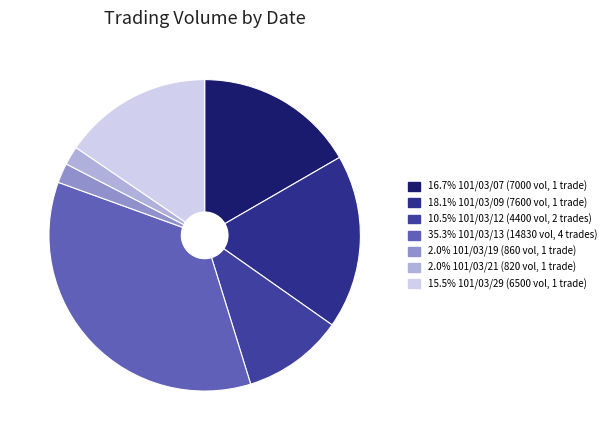

To the nearest percent, what is the difference between the largest and smallest slice percentages?

33%